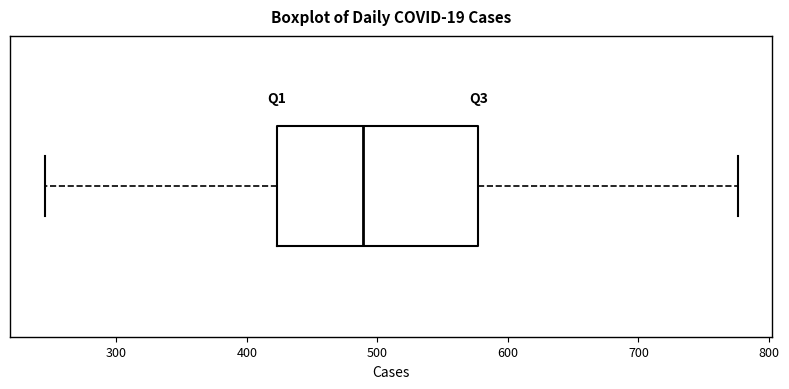

Where is the left edge of the box on the x-axis? The values are not printed on the chart, so give them approximately, as read against the axis.

420